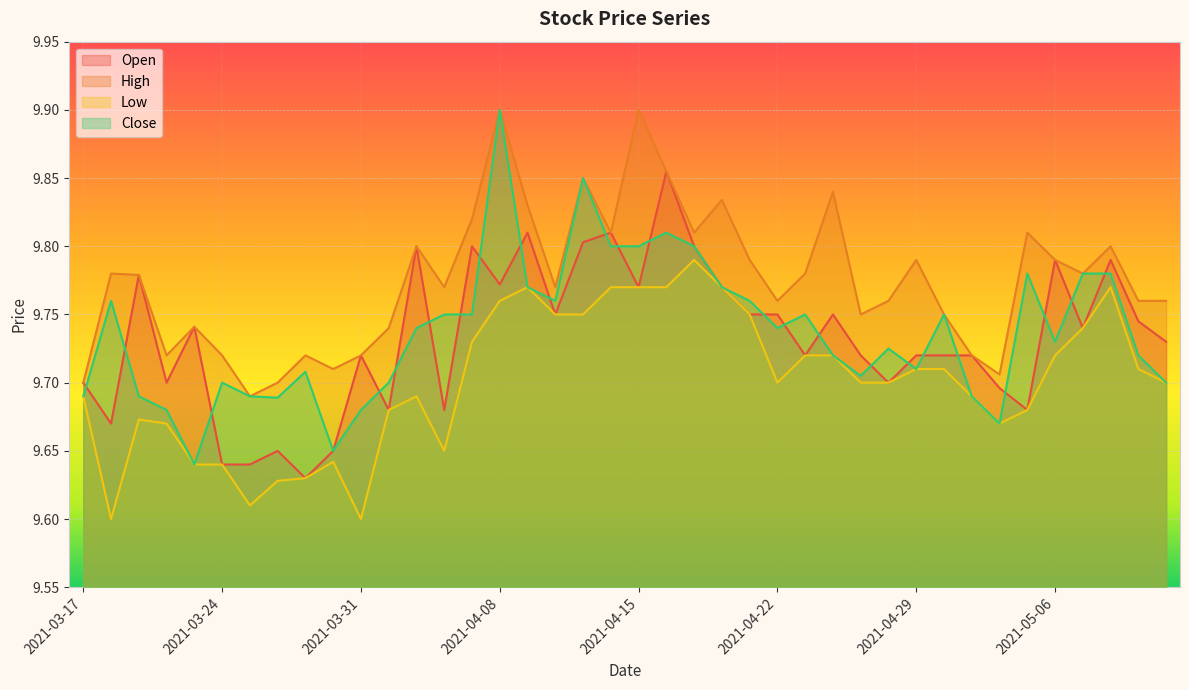

True or false: Low and High cross at least once.

False